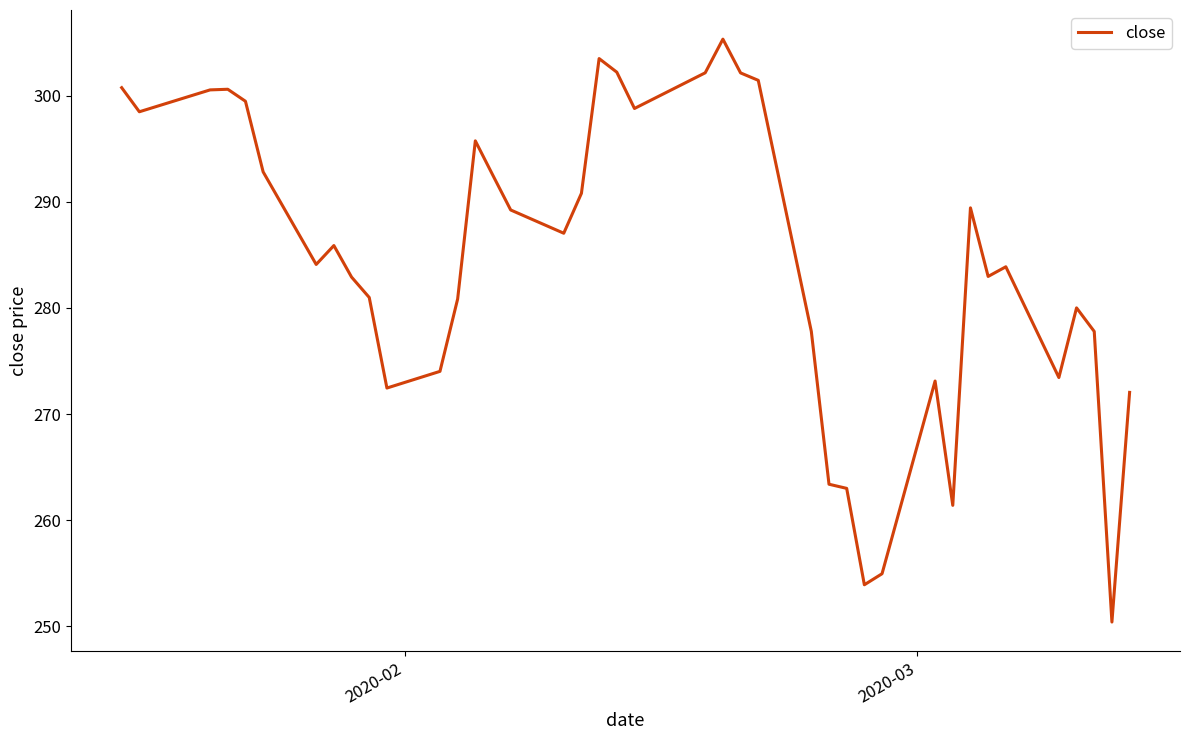

What is the greatest value displayed?

305.3